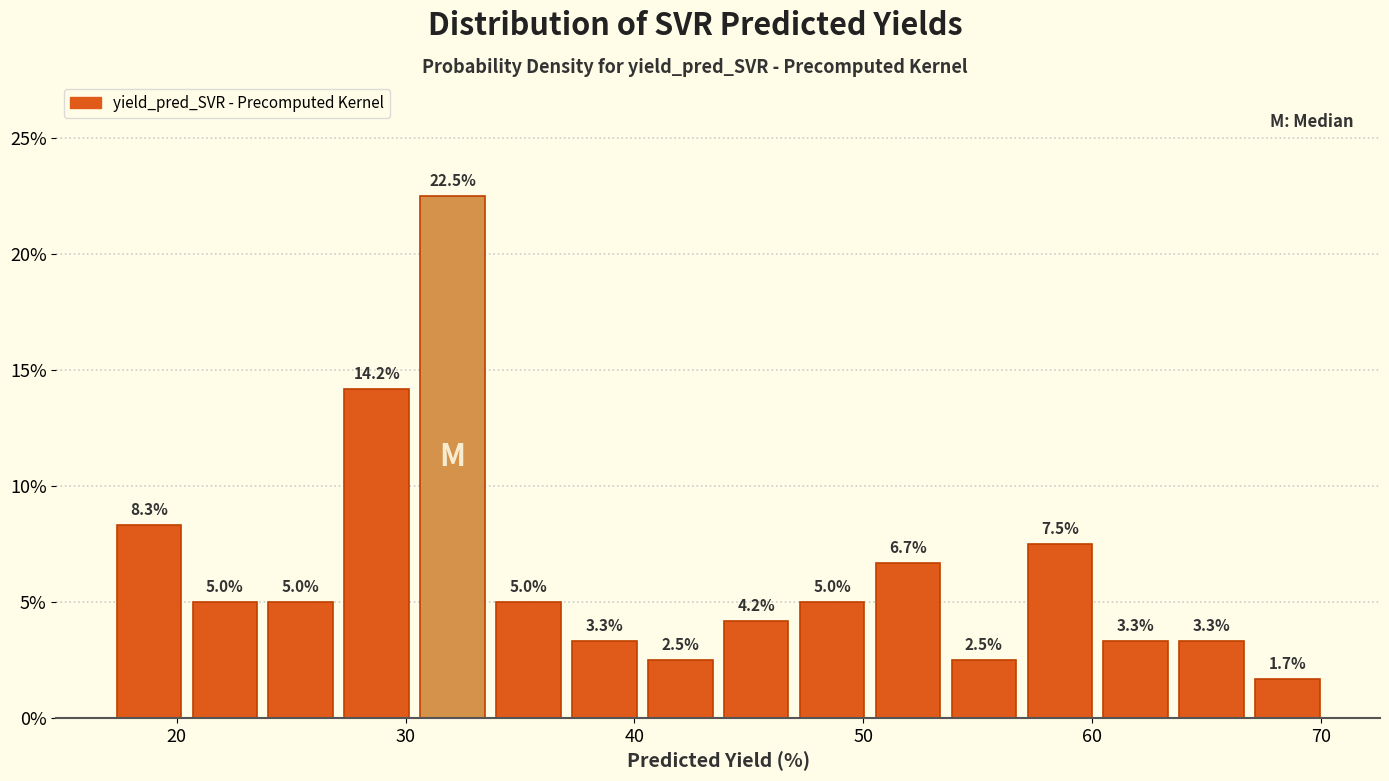

Around what value on the x-axis is the tallest bar? Give the approximate position of its centre, as read against the axis.

32